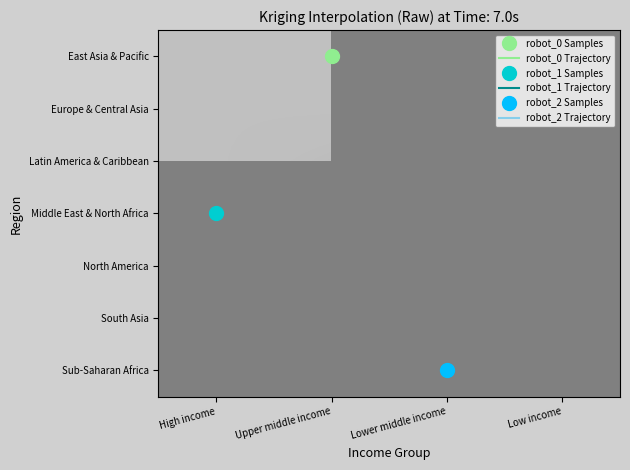

What is the maximum value shown in the chart?

2017.0